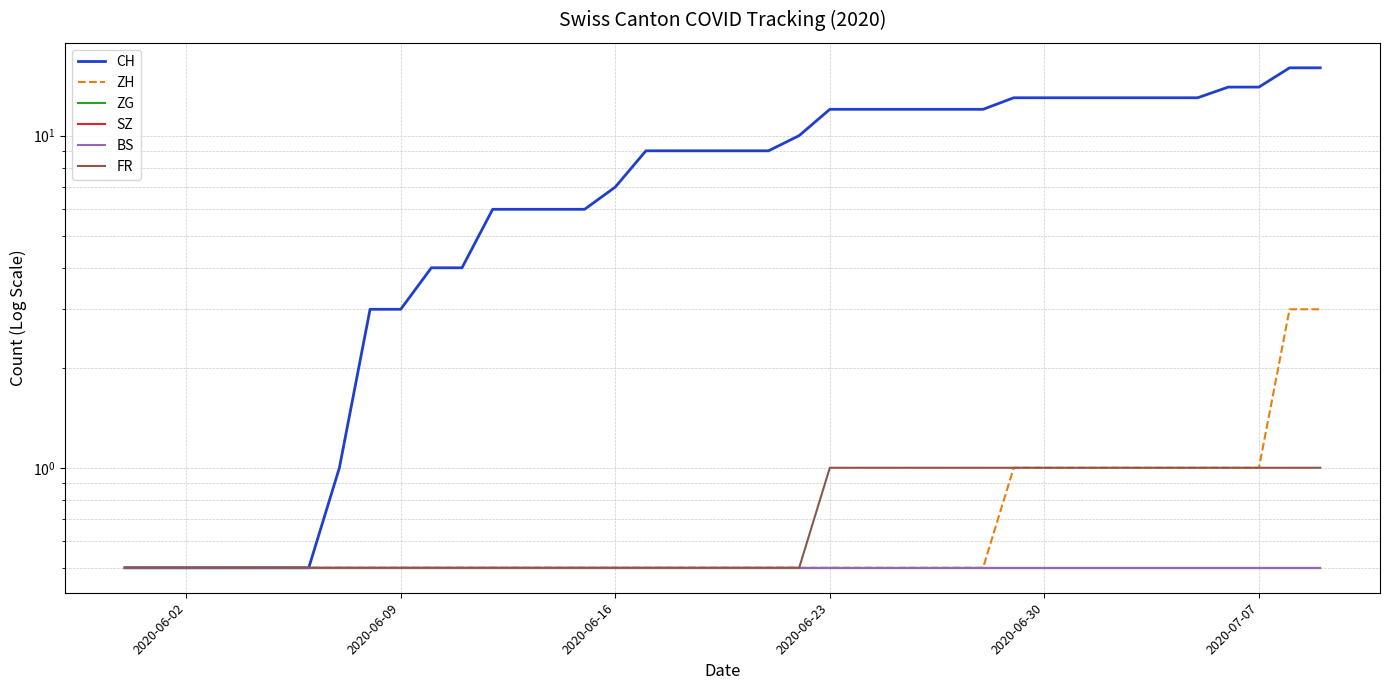

What is the smallest value displayed?

0.5